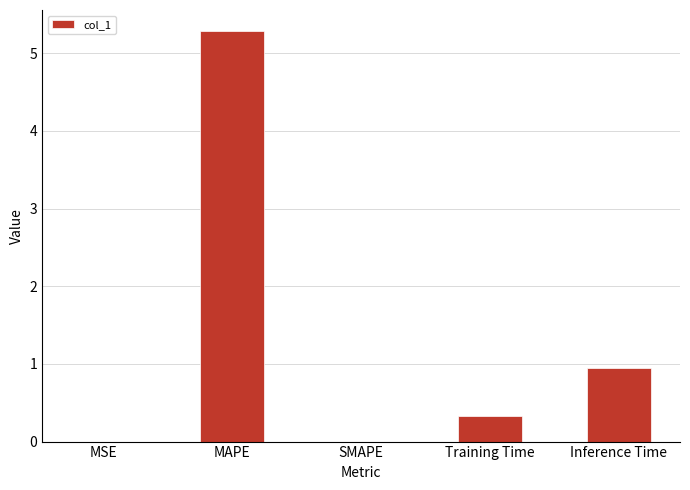

What is the sum of all values?

6.6